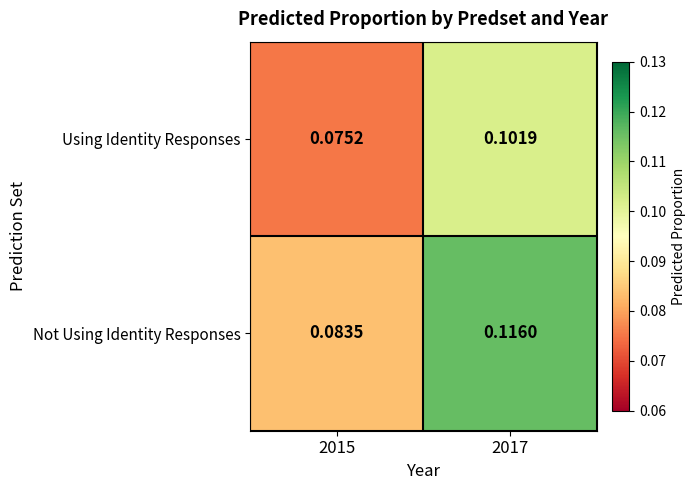

Is the value of Using Identity Responses at 2015 greater than the value of Not Using Identity Responses at 2015?

No